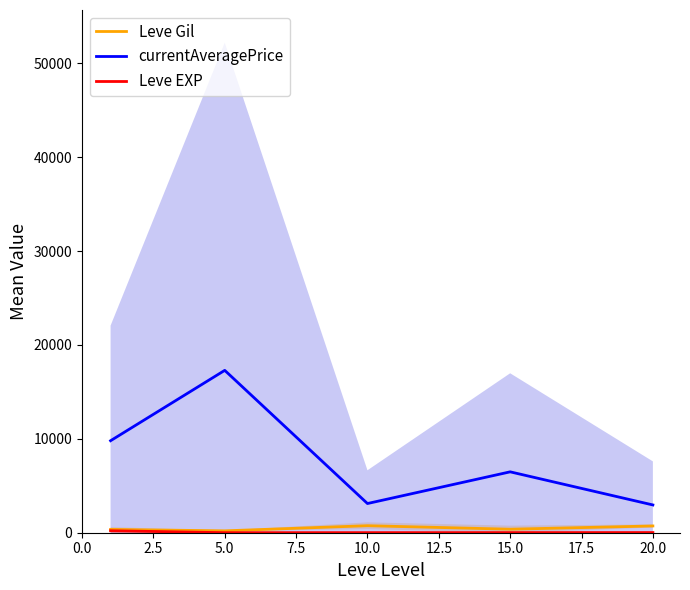

How many interior local peaks does the Leve Gil series have?

1